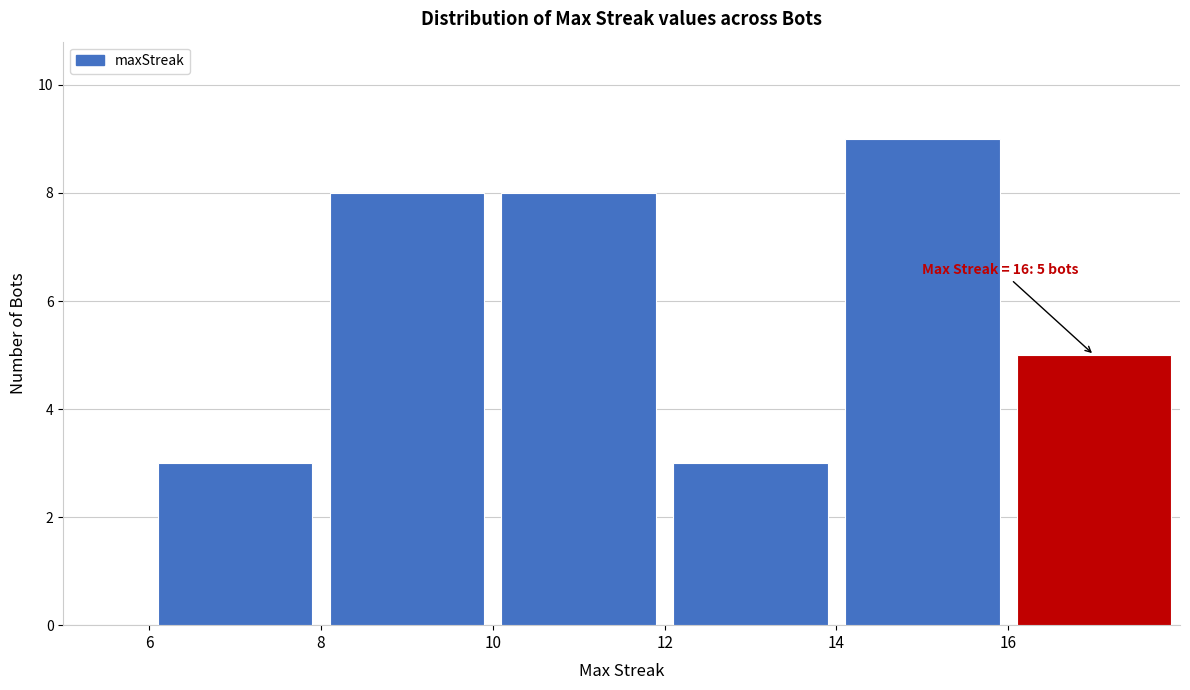

Over which range of the x-axis is the bar tallest?

14 to 16